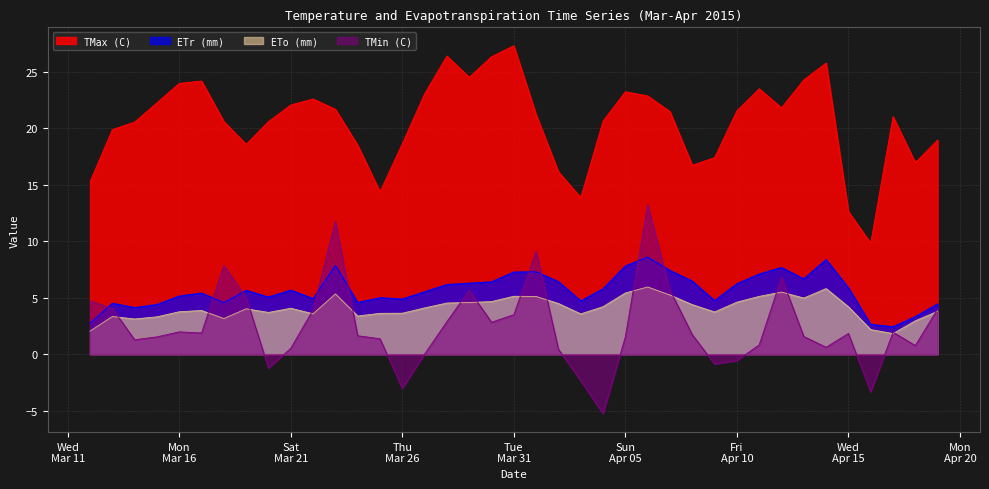

Read the TMin (C) value at 2015-04-02.

0.4